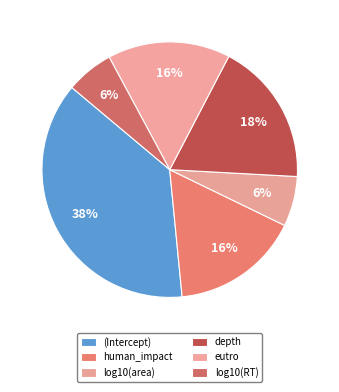

The log10(RT) slice represents 1% of the pie. True or false?

False